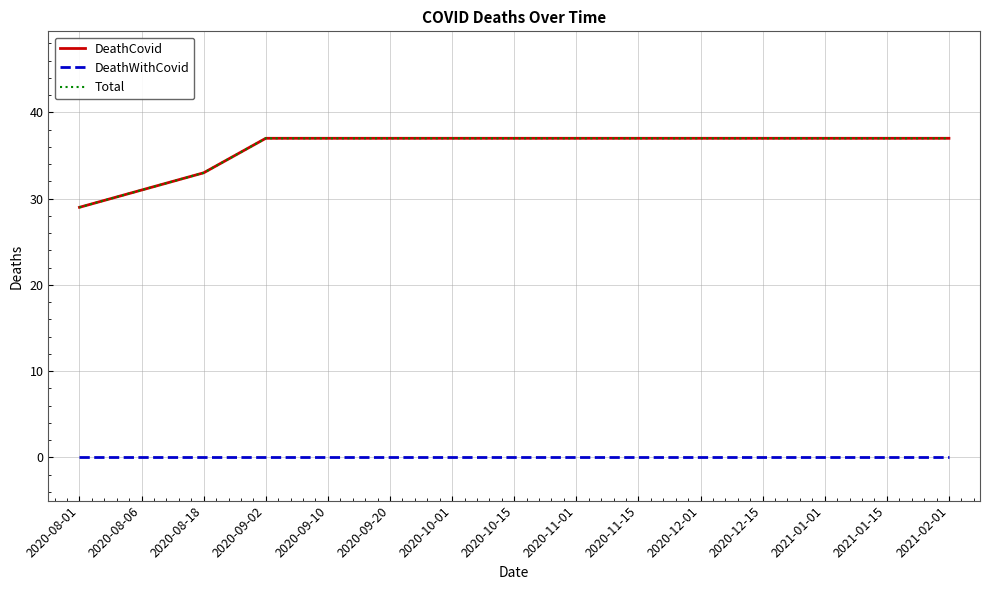

Does the chart have visible grid lines?

Yes